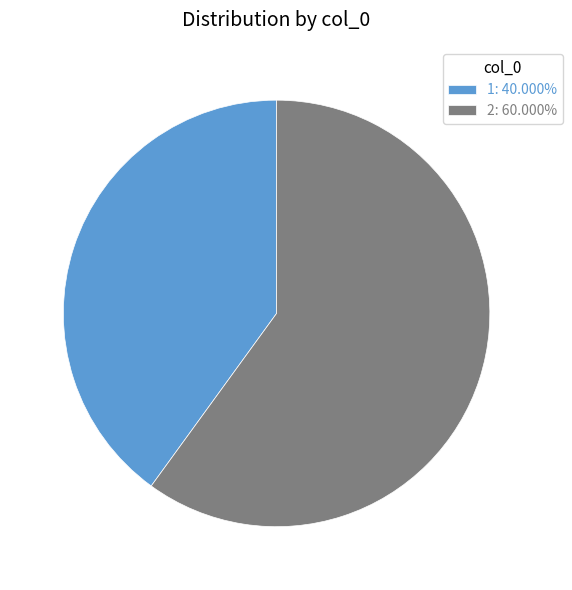

Approximately how many times larger is the value at 1: 40.000% compared to 2: 60.000%?

0.7